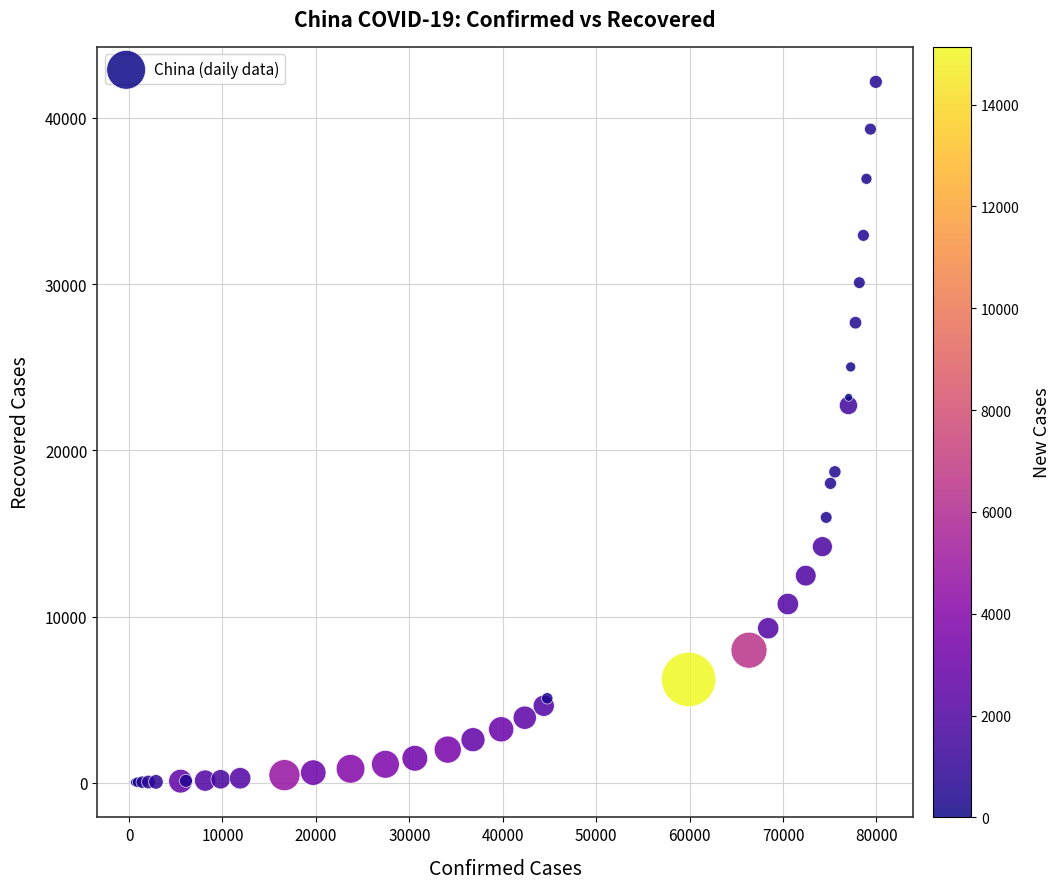

What Y value in the scatter plot is closest to 21095?

22699